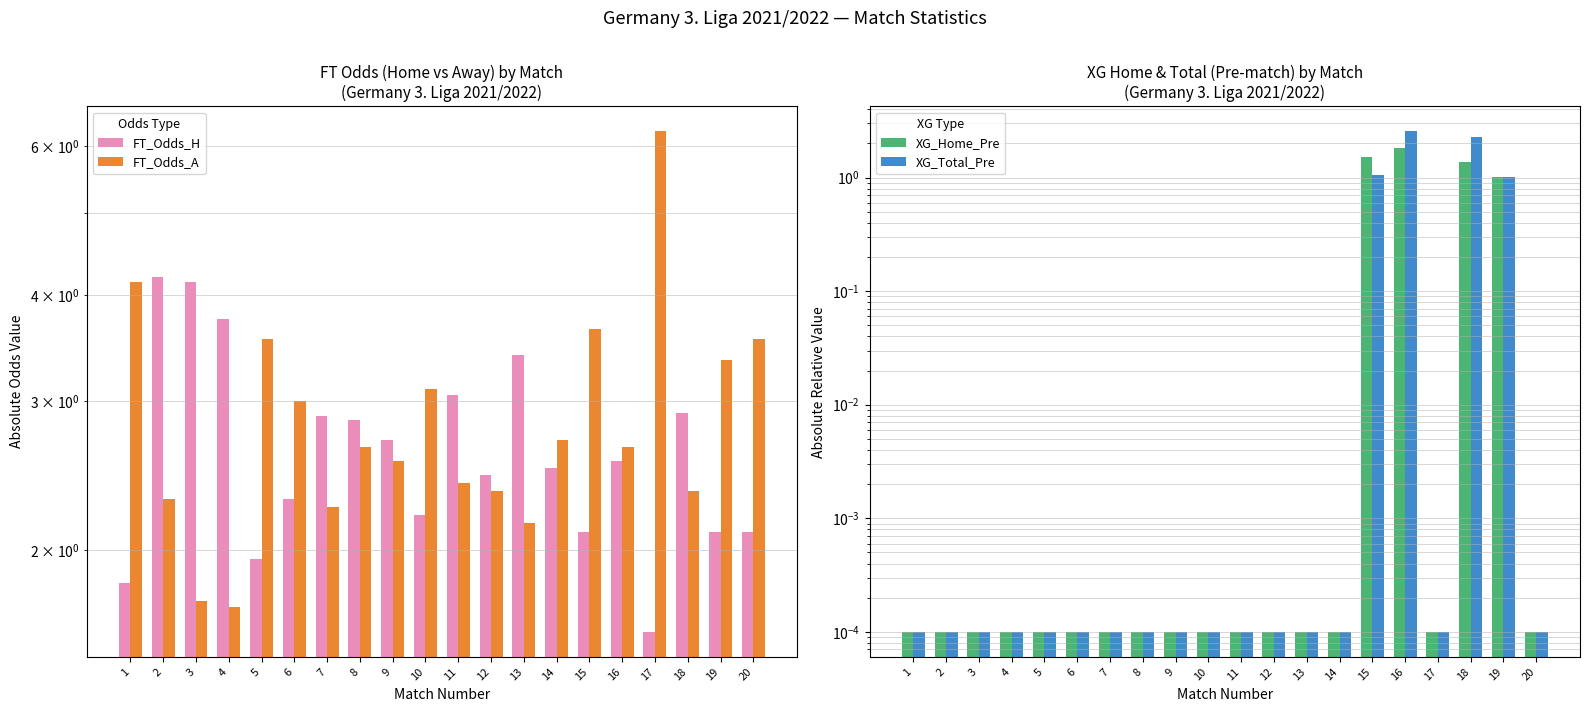

Between 5 and 15, which is larger?

15